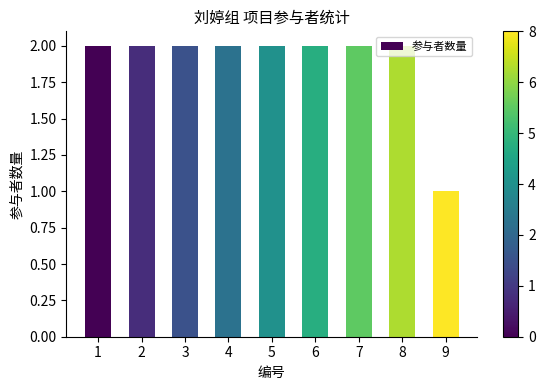

Between 5 and 9, which is larger?

5